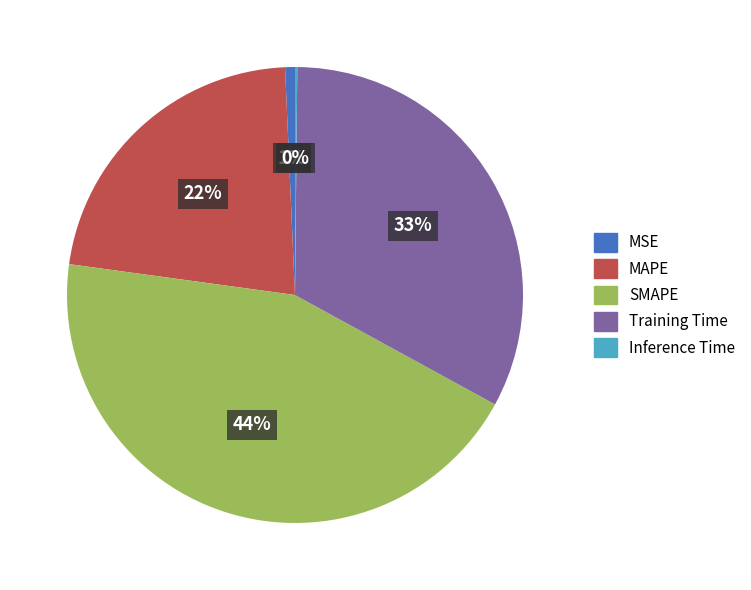

The MSE slice represents 15% of the pie. True or false?

False